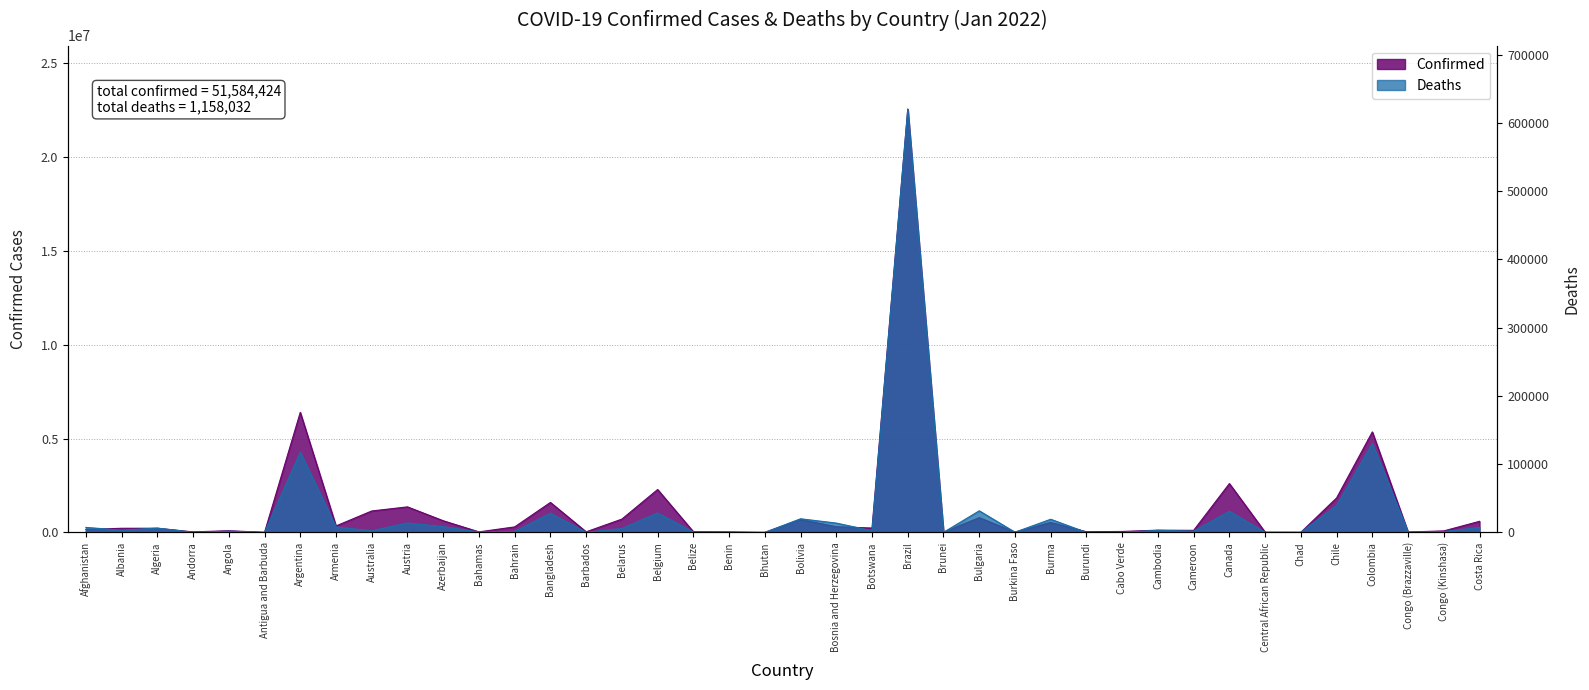

What position from the right is Congo (Kinshasa)?

2